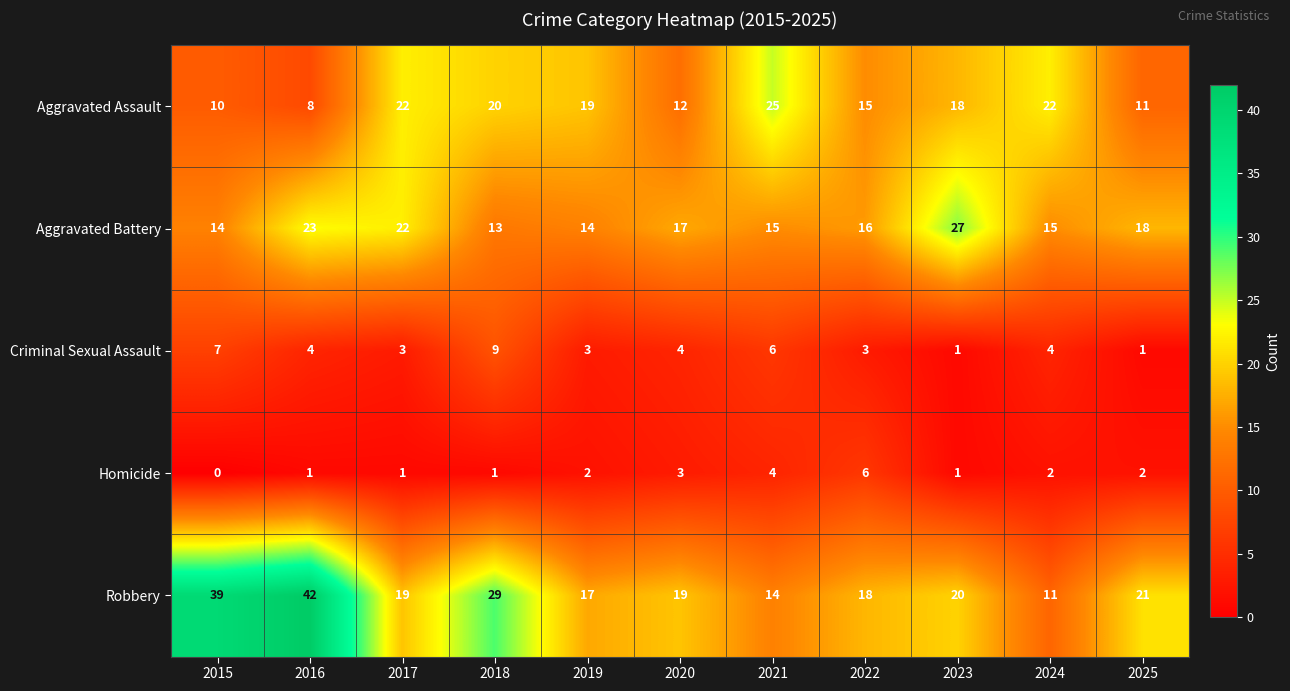

How many data points does each series have?

11